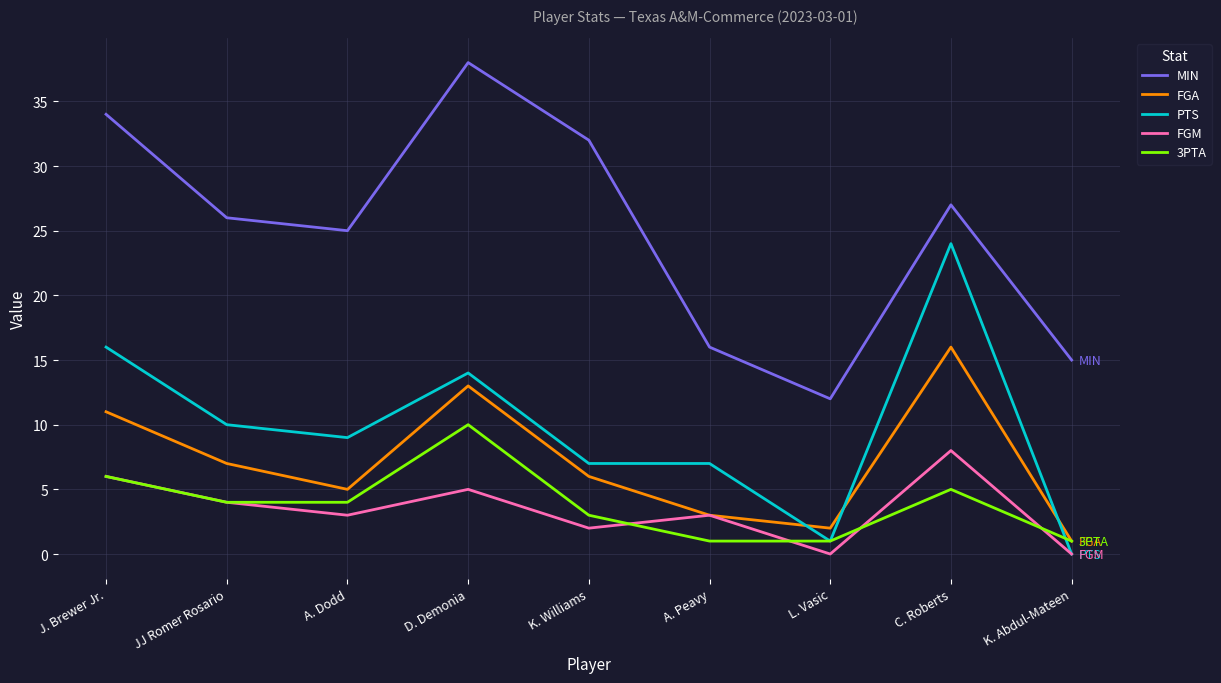

Is it true that FGM equals 8 at D. Demonia?

False